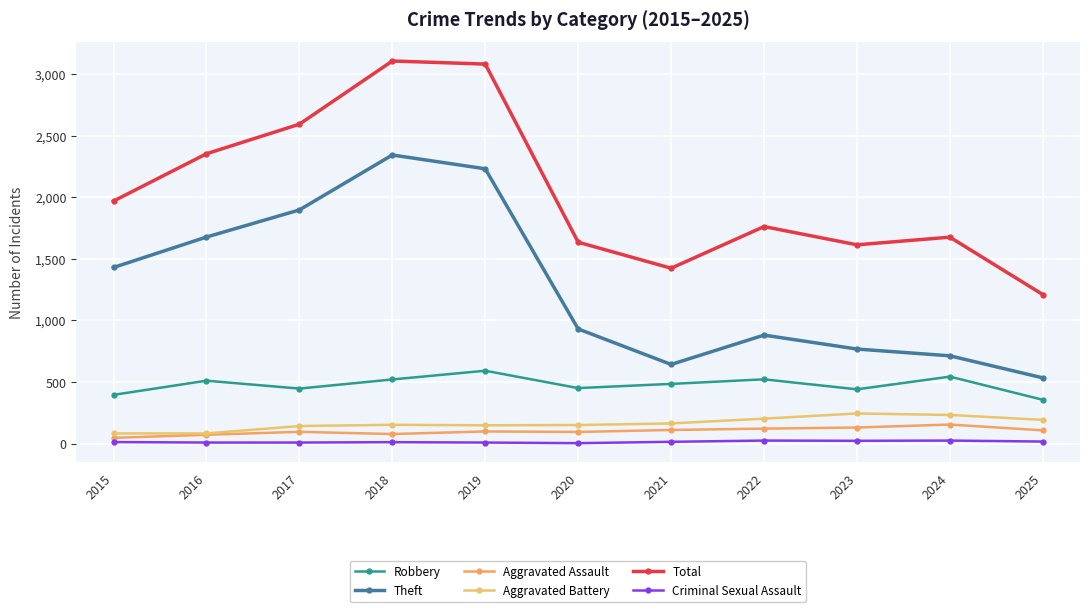

How many lines are shown in the chart?

6